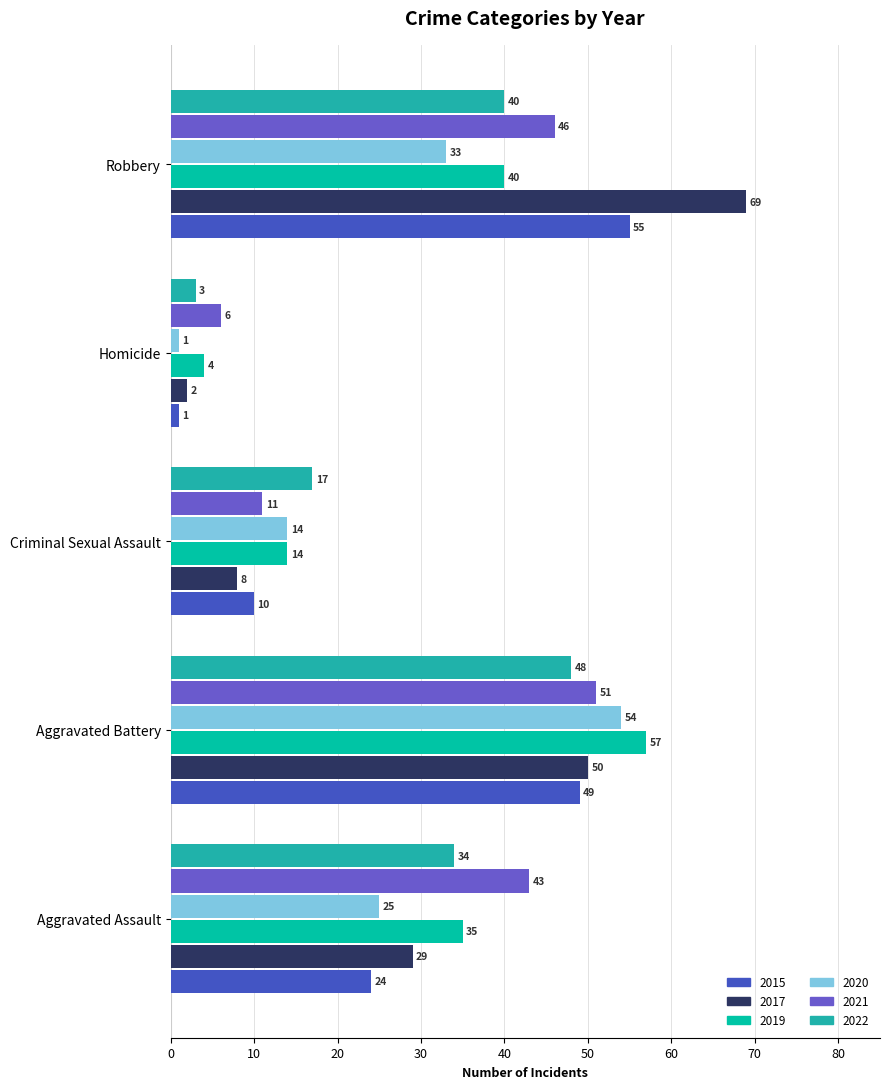

Which series has the largest total across all categories?

2017